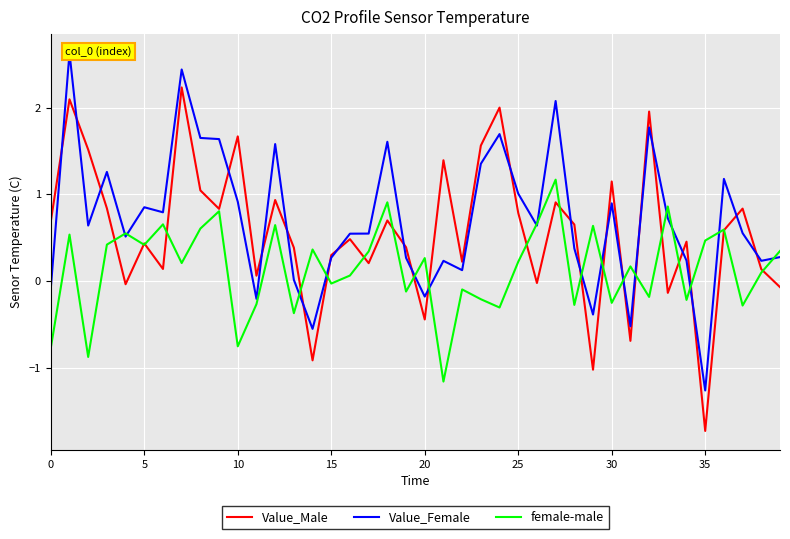

Which label corresponds to the smallest value in the chart?

35